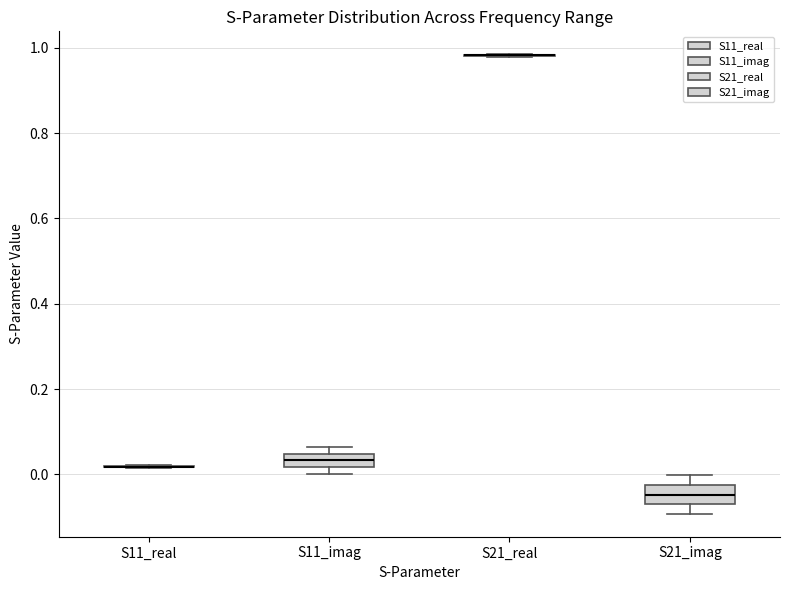

Where is the lower edge of the box for S11_imag on the y-axis? The values are not printed on the chart, so give them approximately, as read against the axis.

0.02